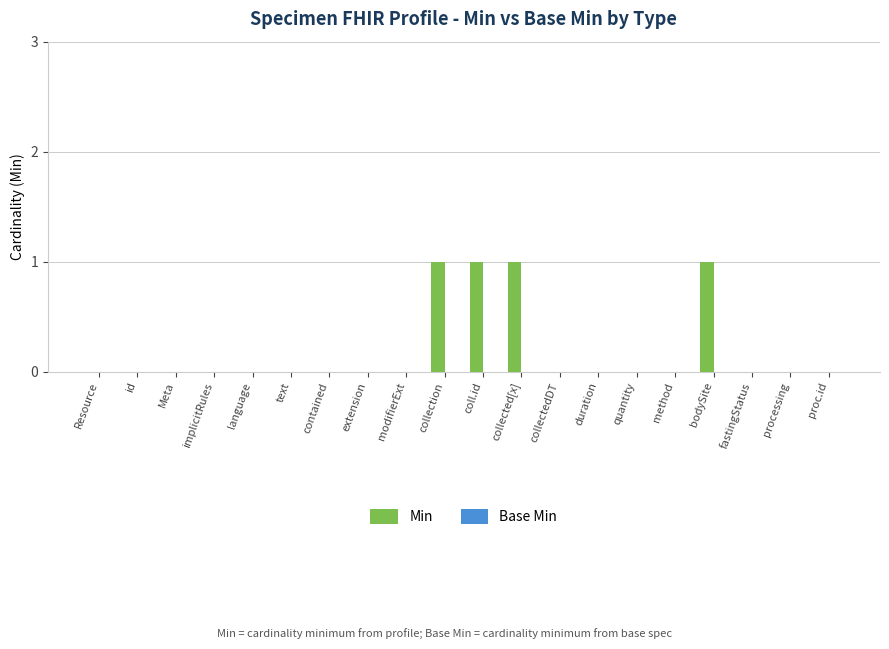

Between collectedDT and bodySite, which is larger?

bodySite